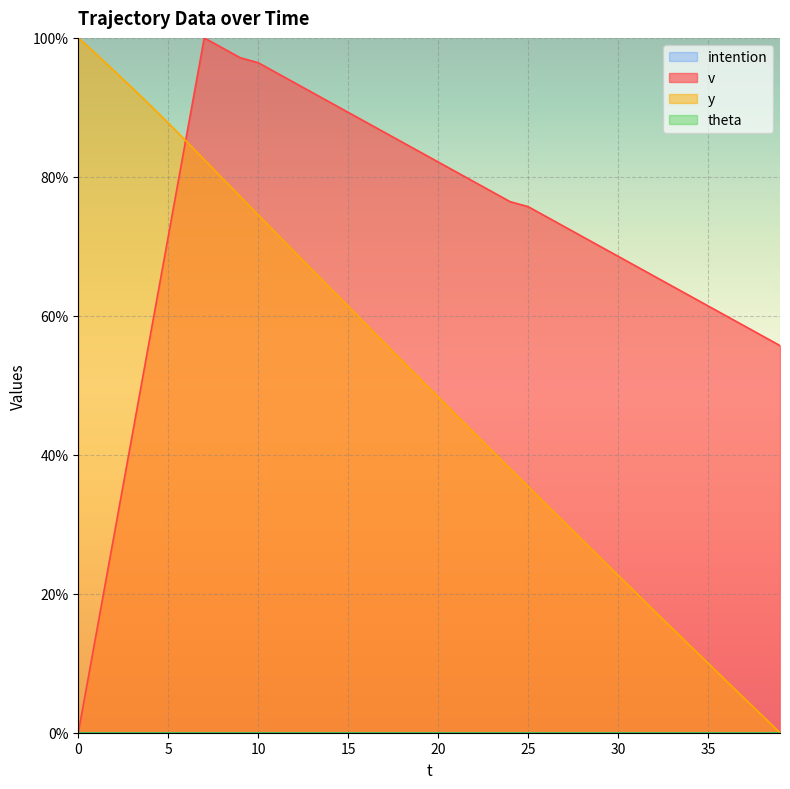

Is it true that y equals 122.0 at 12?

False